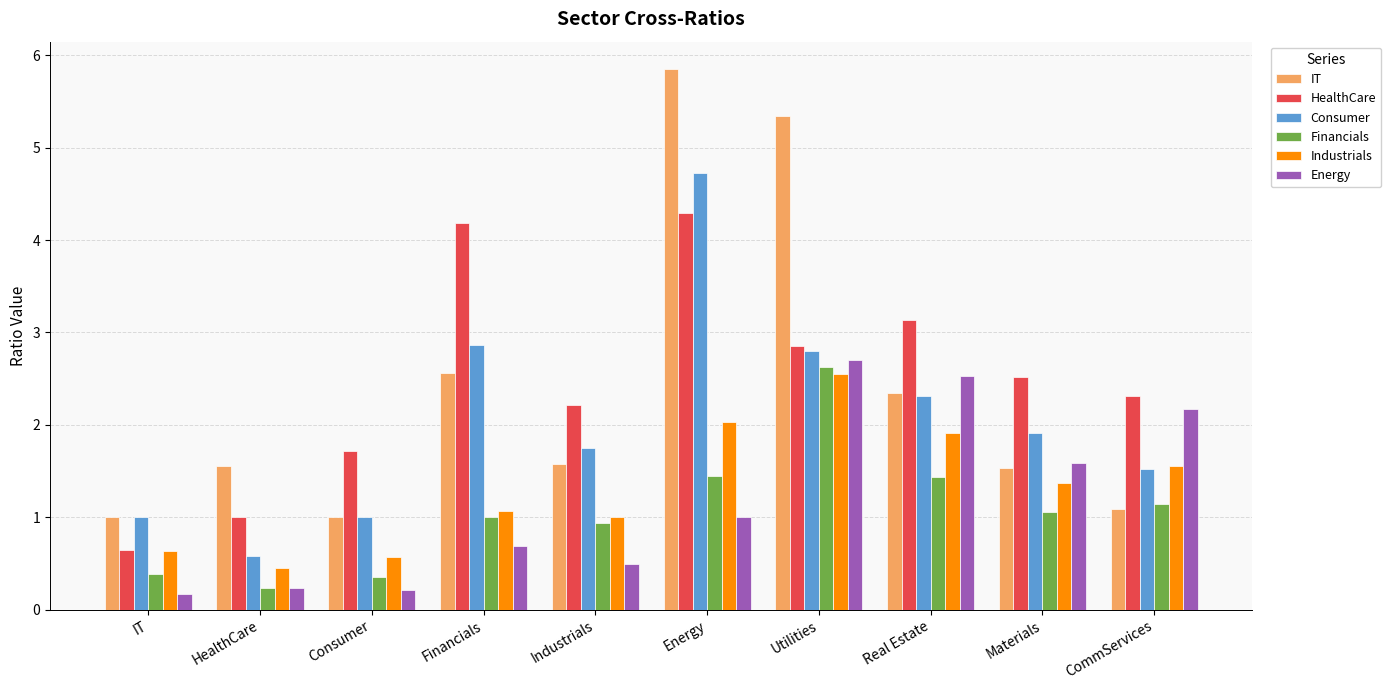

Which category has the highest value in the Industrials series?

Utilities